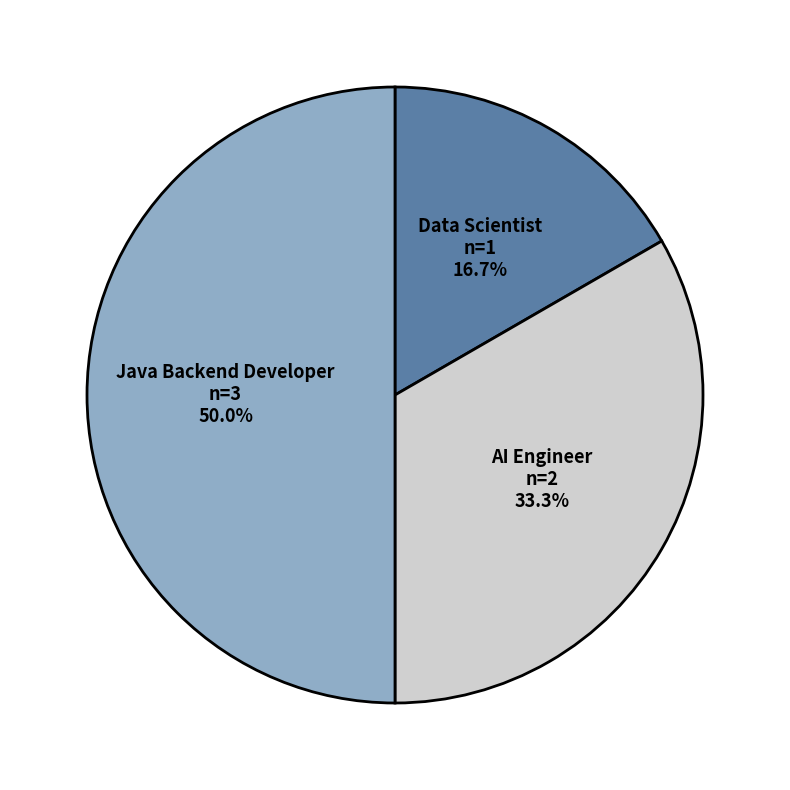

Rank the categories by value from lowest to highest.

Data Scientist, AI Engineer, Java Backend Developer